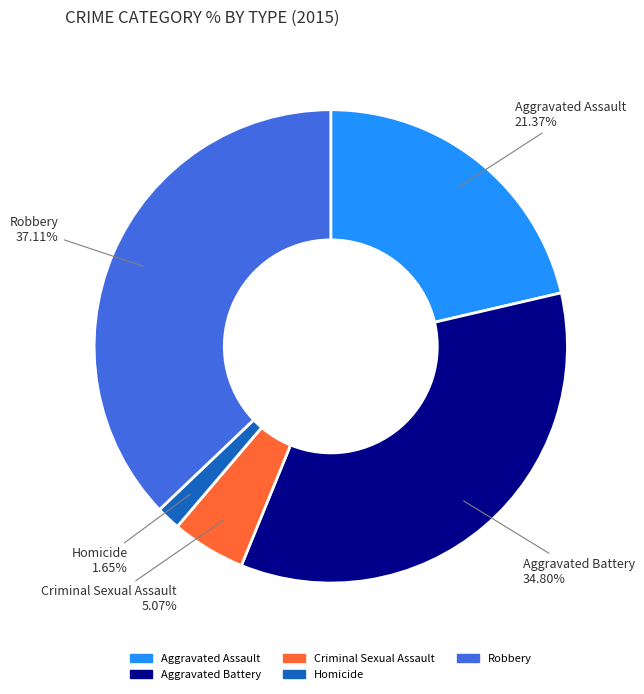

To the nearest percent, what is the difference between the Homicide and Robbery slice percentages?

35%